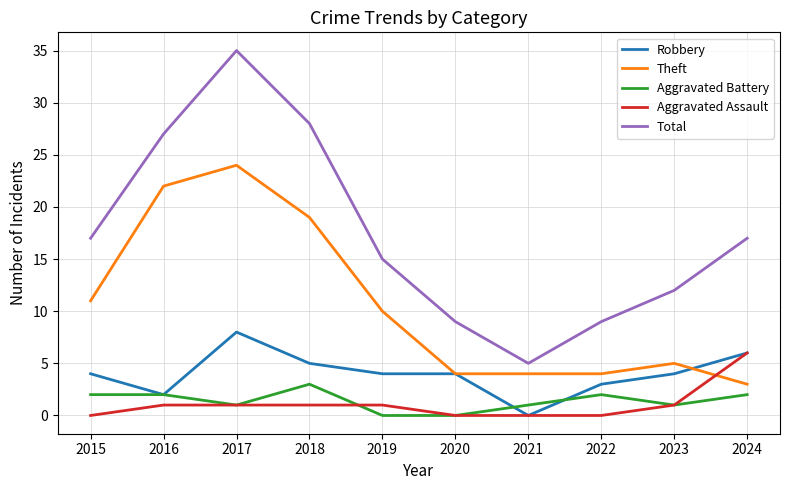

The value of Total at 2017 is 24. True or false?

False